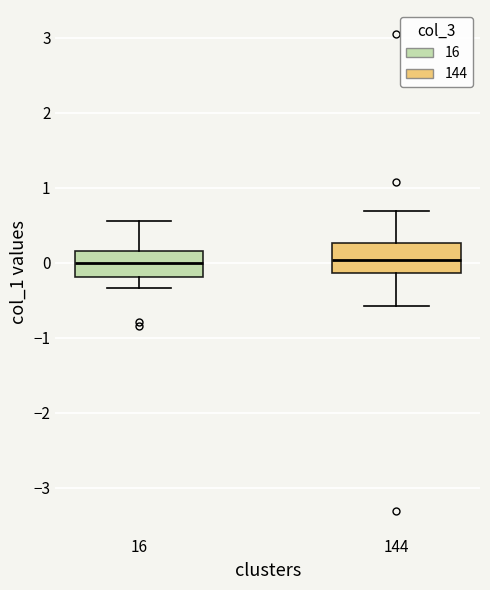

Reading left to right, transcribe this box plot: for each box, give where its median line is, the range the box spans, and where its two whiskers end, as read against the y-axis. The values are not printed on the chart, so give them approximately, as read against the axis.

16: median 0.0, box -0.2 to 0.2, whiskers -0.3 to 0.6
144: median 0.0, box -0.1 to 0.3, whiskers -0.6 to 0.7